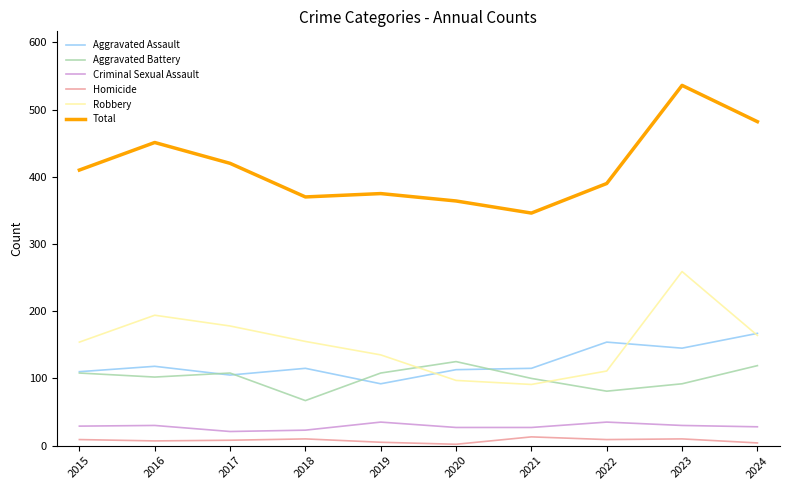

Is the value of Criminal Sexual Assault at 2017 greater than the value of Total at 2015?

No